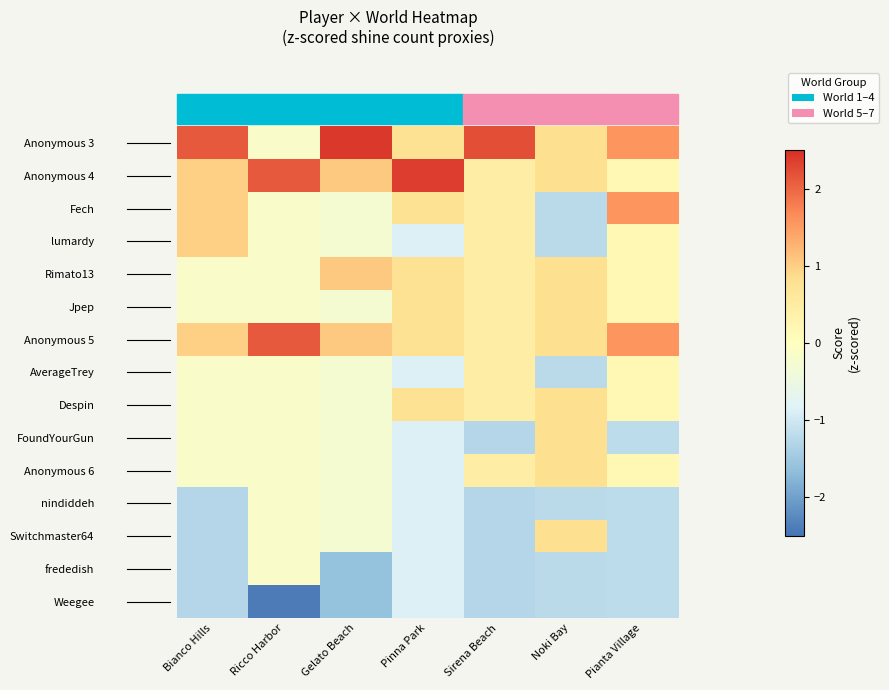

Reading left to right, list all the values displayed in this chart.

Anonymous 3: Bianco Hills=2.1	Ricco Harbor=-0.2	Gelato Beach=2.4	Pinna Park=0.8	Sirena Beach=2.2	Noki Bay=0.8	Pianta Village=1.6
Anonymous 4: Bianco Hills=1.0	Ricco Harbor=2.1	Gelato Beach=1.1	Pinna Park=2.4	Sirena Beach=0.5	Noki Bay=0.8	Pianta Village=0.2
Fech: Bianco Hills=1.0	Ricco Harbor=-0.2	Gelato Beach=-0.3	Pinna Park=0.8	Sirena Beach=0.5	Noki Bay=-1.2	Pianta Village=1.6
lumardy: Bianco Hills=1.0	Ricco Harbor=-0.2	Gelato Beach=-0.3	Pinna Park=-0.9	Sirena Beach=0.5	Noki Bay=-1.2	Pianta Village=0.2
Rimato13: Bianco Hills=-0.2	Ricco Harbor=-0.2	Gelato Beach=1.1	Pinna Park=0.8	Sirena Beach=0.5	Noki Bay=0.8	Pianta Village=0.2
Jpep: Bianco Hills=-0.2	Ricco Harbor=-0.2	Gelato Beach=-0.3	Pinna Park=0.8	Sirena Beach=0.5	Noki Bay=0.8	Pianta Village=0.2
Anonymous 5: Bianco Hills=1.0	Ricco Harbor=2.1	Gelato Beach=1.1	Pinna Park=0.8	Sirena Beach=0.5	Noki Bay=0.8	Pianta Village=1.6
AverageTrey: Bianco Hills=-0.2	Ricco Harbor=-0.2	Gelato Beach=-0.3	Pinna Park=-0.9	Sirena Beach=0.5	Noki Bay=-1.2	Pianta Village=0.2
Despin: Bianco Hills=-0.2	Ricco Harbor=-0.2	Gelato Beach=-0.3	Pinna Park=0.8	Sirena Beach=0.5	Noki Bay=0.8	Pianta Village=0.2
FoundYourGun: Bianco Hills=-0.2	Ricco Harbor=-0.2	Gelato Beach=-0.3	Pinna Park=-0.9	Sirena Beach=-1.3	Noki Bay=0.8	Pianta Village=-1.2
Anonymous 6: Bianco Hills=-0.2	Ricco Harbor=-0.2	Gelato Beach=-0.3	Pinna Park=-0.9	Sirena Beach=0.5	Noki Bay=0.8	Pianta Village=0.2
nindiddeh: Bianco Hills=-1.3	Ricco Harbor=-0.2	Gelato Beach=-0.3	Pinna Park=-0.9	Sirena Beach=-1.3	Noki Bay=-1.2	Pianta Village=-1.2
Switchmaster64: Bianco Hills=-1.3	Ricco Harbor=-0.2	Gelato Beach=-0.3	Pinna Park=-0.9	Sirena Beach=-1.3	Noki Bay=0.8	Pianta Village=-1.2
frededish: Bianco Hills=-1.3	Ricco Harbor=-0.2	Gelato Beach=-1.6	Pinna Park=-0.9	Sirena Beach=-1.3	Noki Bay=-1.2	Pianta Village=-1.2
Weegee: Bianco Hills=-1.3	Ricco Harbor=-2.4	Gelato Beach=-1.6	Pinna Park=-0.9	Sirena Beach=-1.3	Noki Bay=-1.2	Pianta Village=-1.2